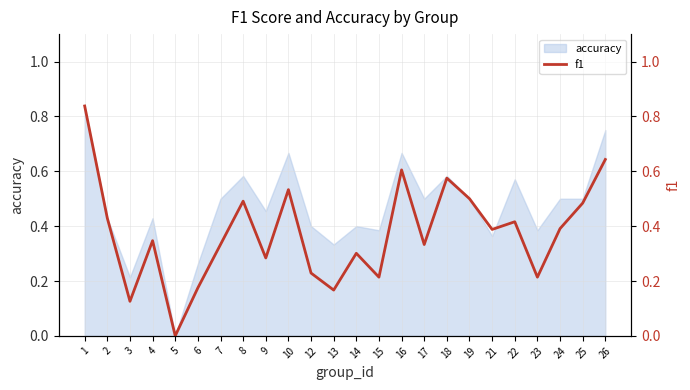

True or false: accuracy has a value of 0.2 at 12.

False